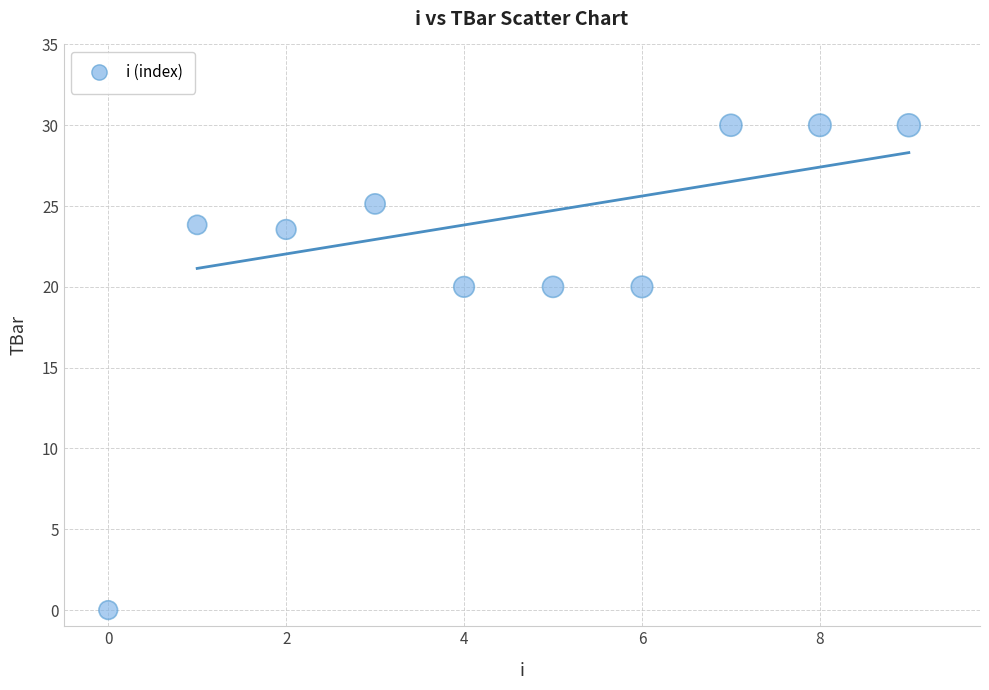

What is the range of Y values (max minus min)?

30.0